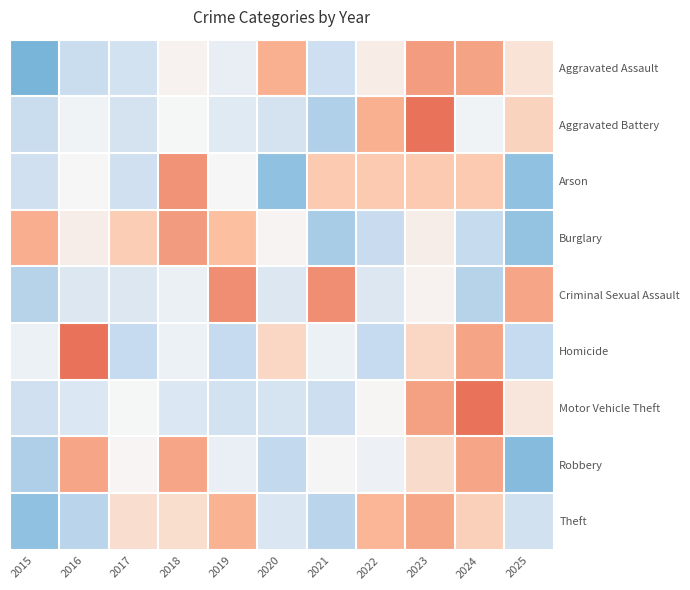

Which label corresponds to the largest value in the chart?

2024